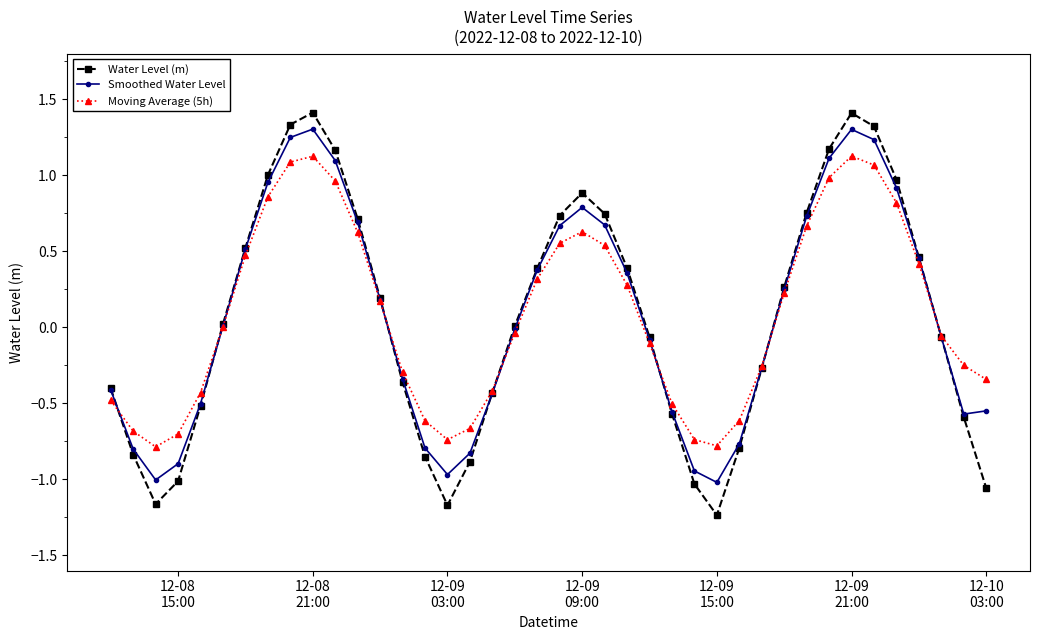

In Water Level (m), how many points are higher than both neighbors (excluding endpoints)?

3